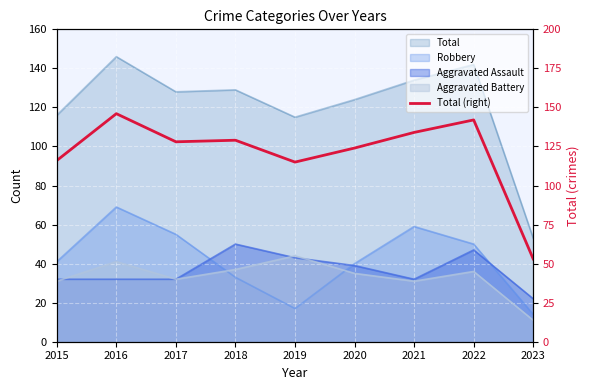

True or false: the data shows 129 at 2018.

True